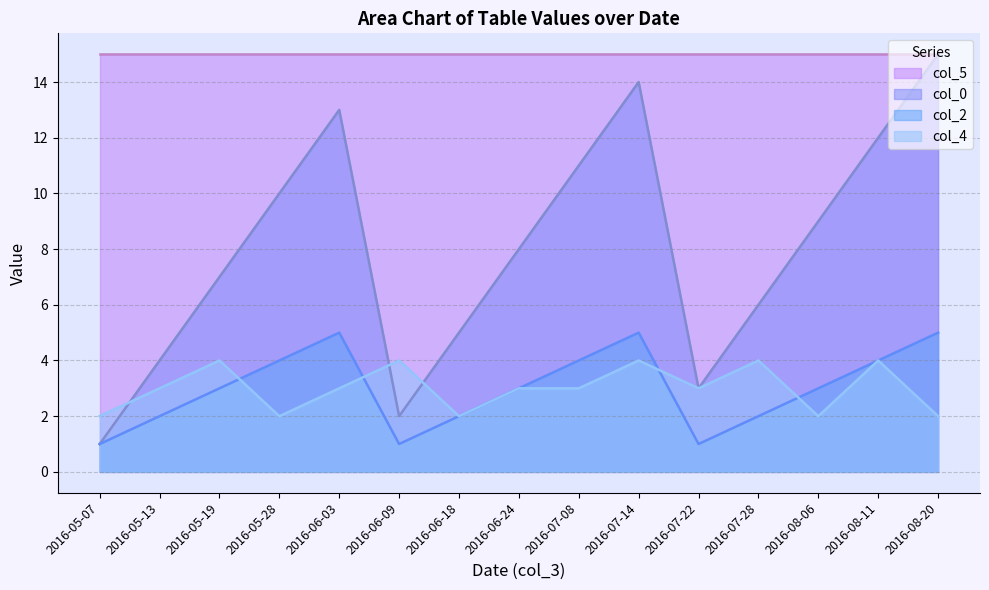

What is the difference between the maximum and minimum values in the col_2 series?

4